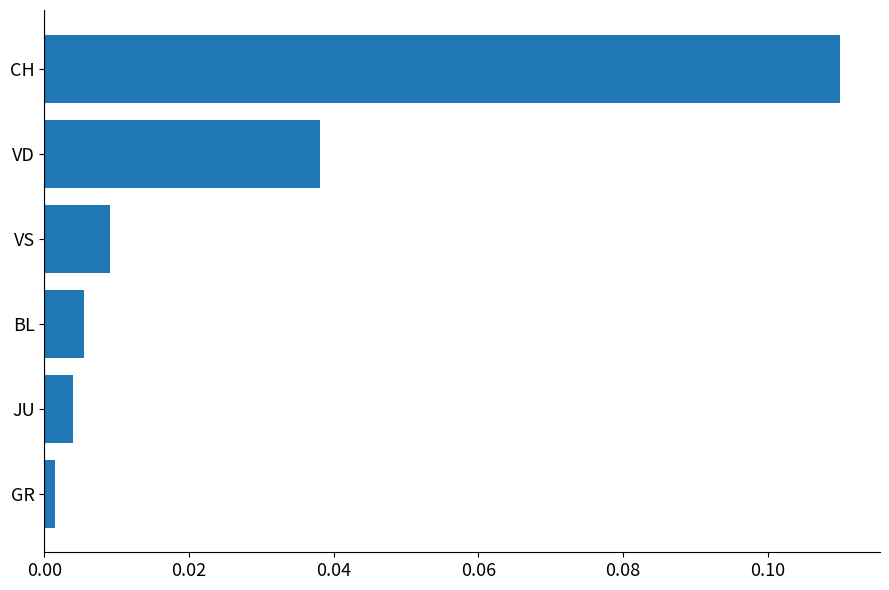

What is the sum of all values?

0.2